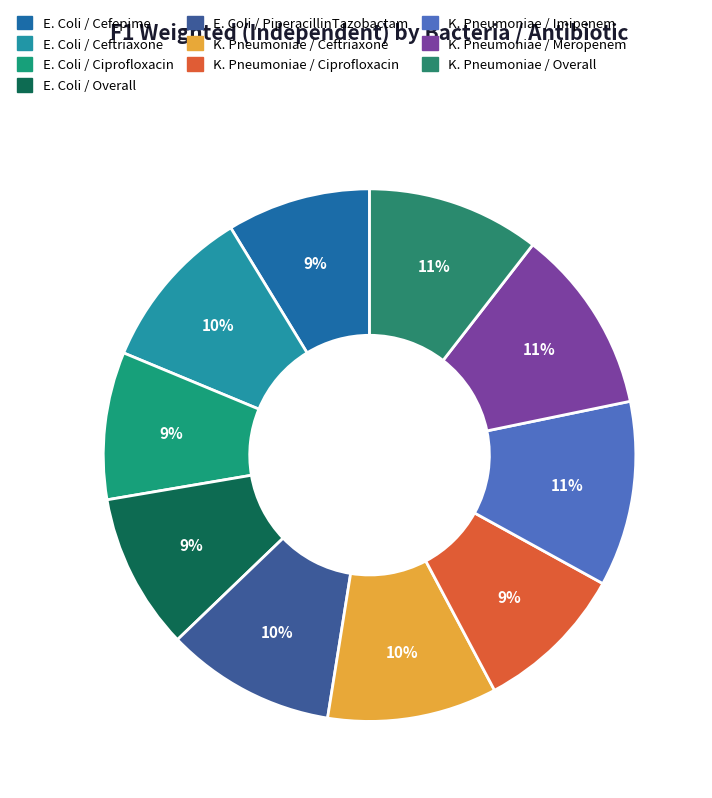

Is it true that K. Pneumoniae / Overall is 11% of the pie?

True